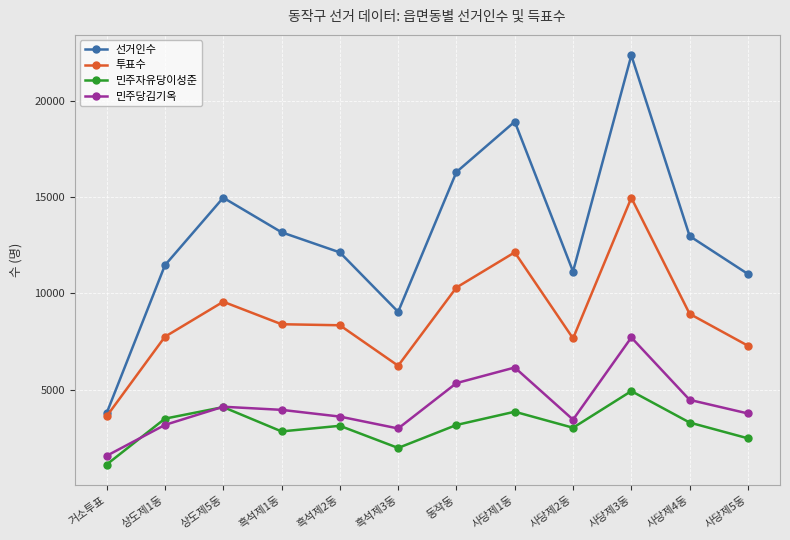

What is the sum of all 투표수 values?

105136